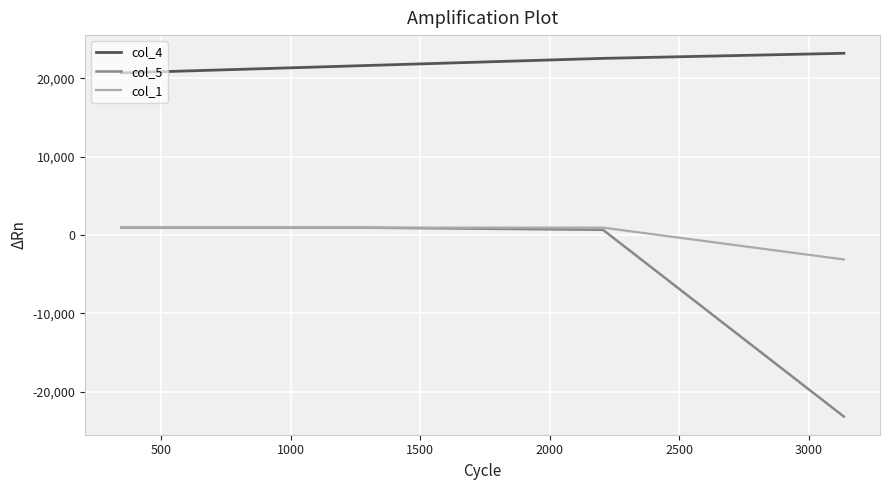

What is the minimum value shown in the chart?

-23195